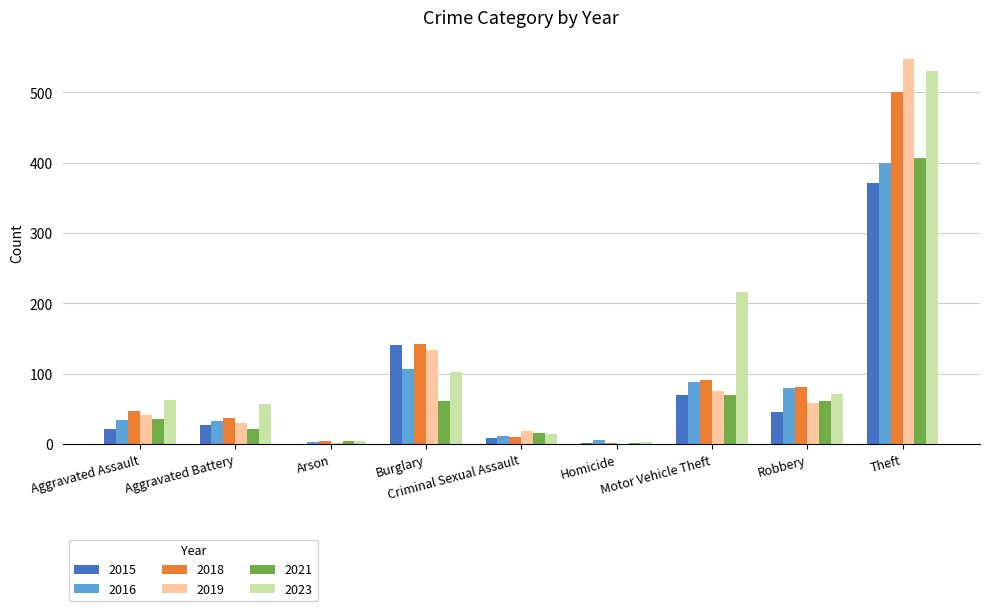

True or false: 2023 has a value of 36 at Aggravated Assault.

False